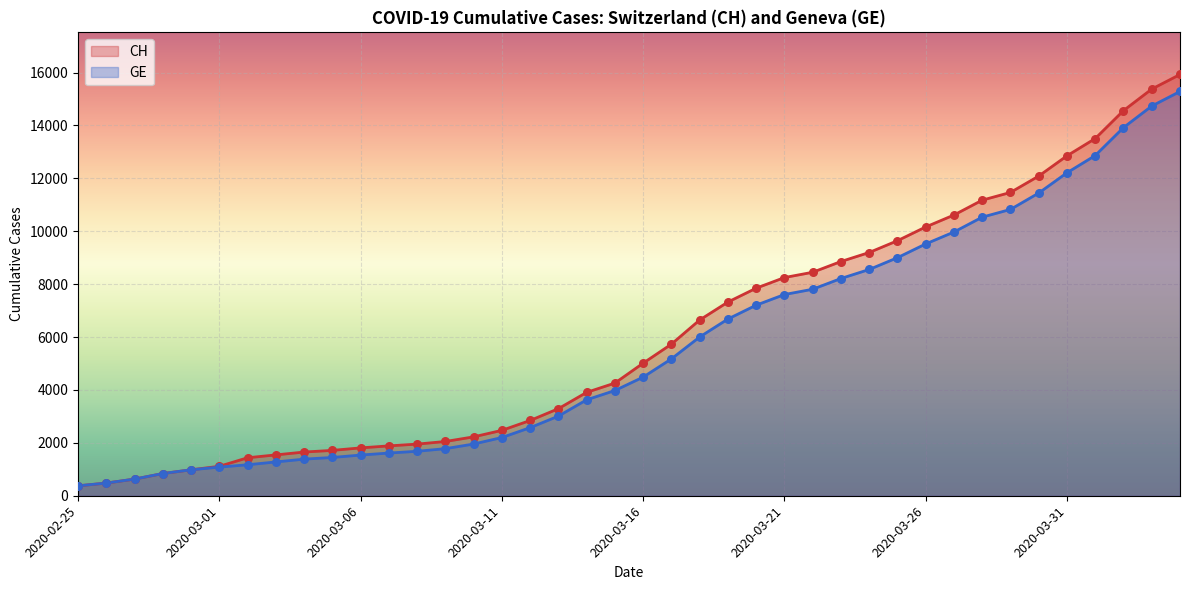

Which series has the largest total across all categories?

CH